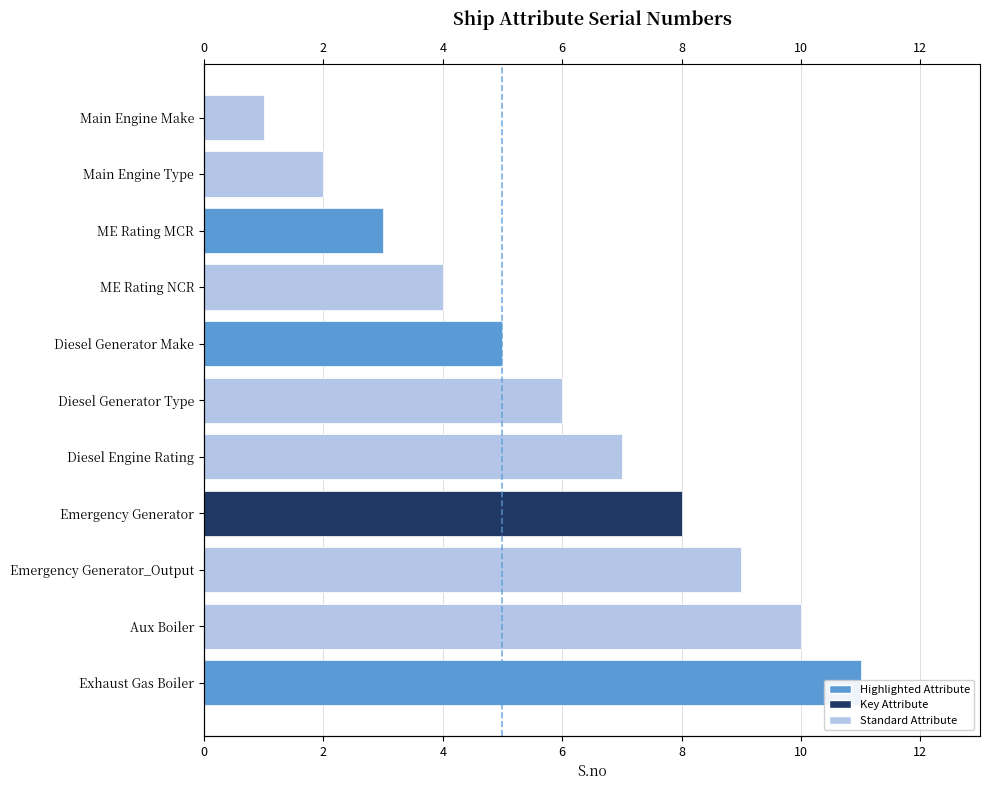

What is the greatest value displayed?

11